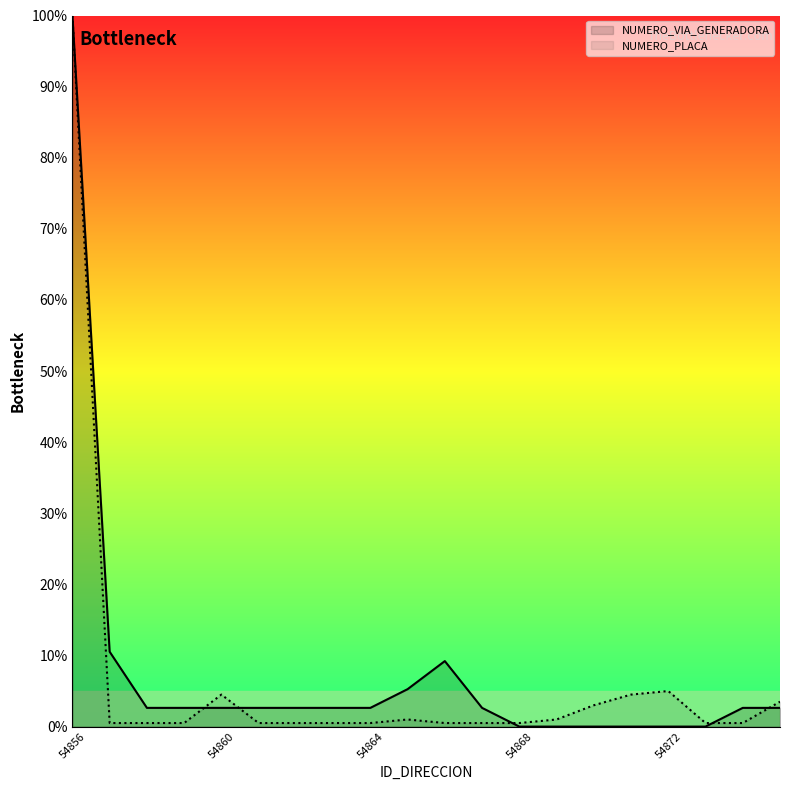

How many values in the NUMERO_VIA_GENERADORA series are below 2?

6